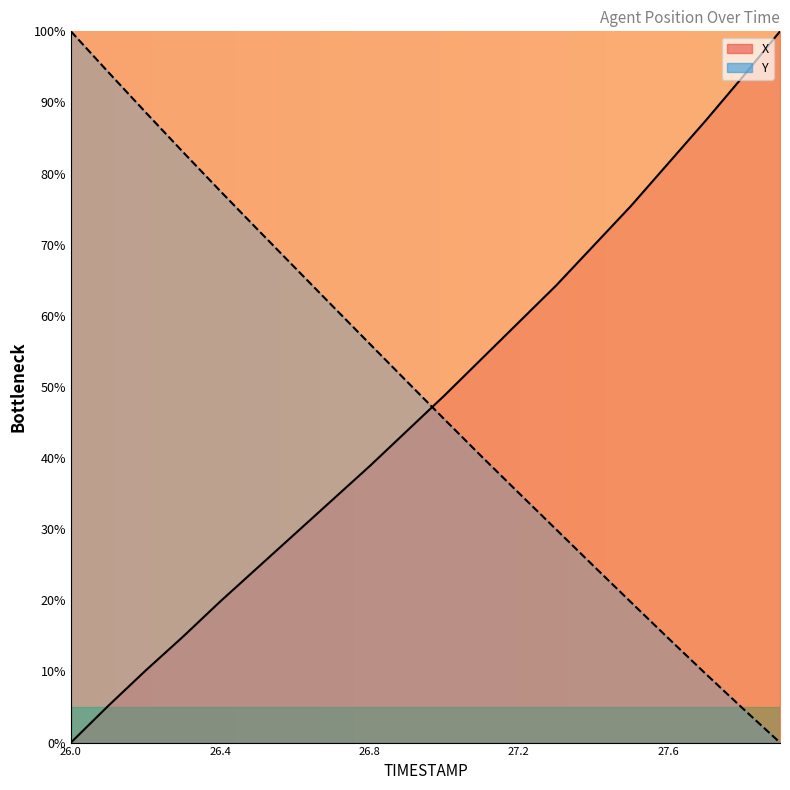

Where does the Y series first go above 50?

26.0